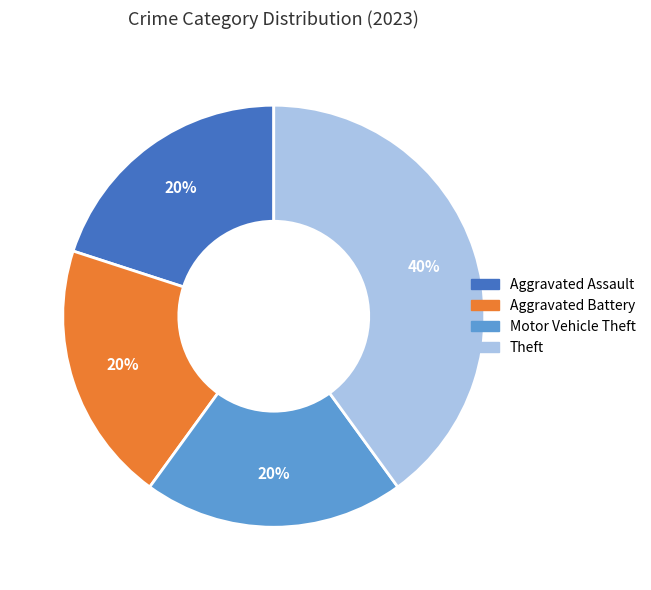

To the nearest percent, what is the difference between the largest and smallest slice percentages?

20%